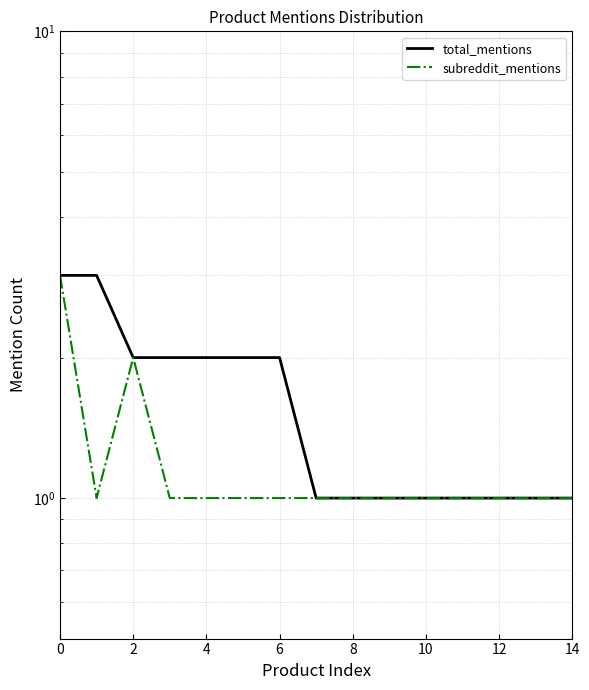

Does the chart display data point markers on the line(s)?

No